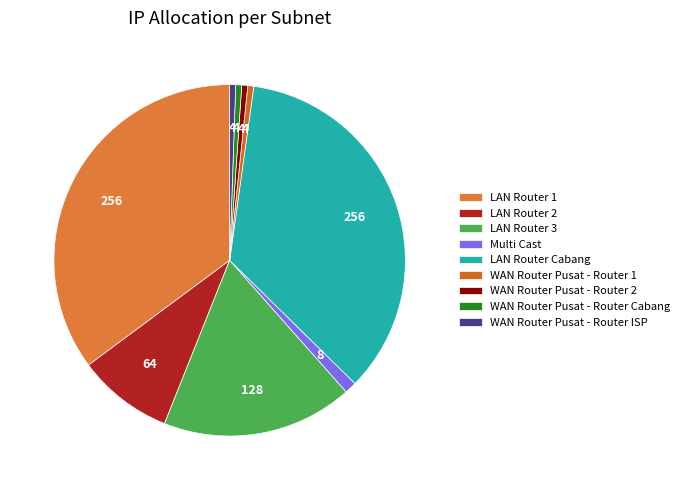

What is the largest slice in the pie chart?

LAN Router 1